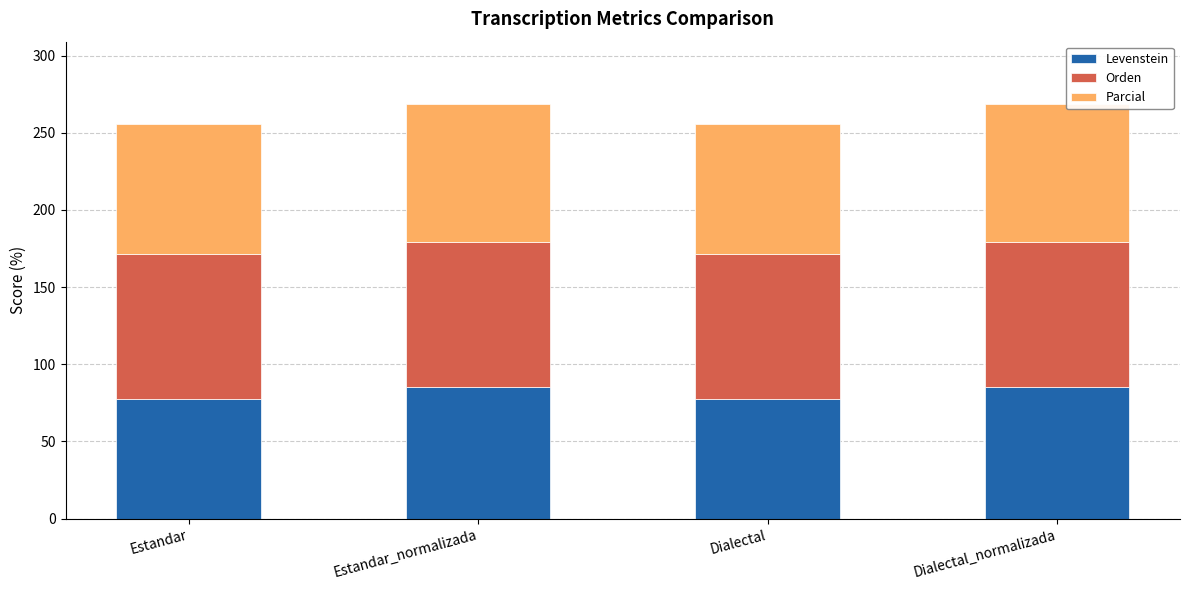

The Levenstein series shows 116.4 at Estandar_normalizada. True or false?

False